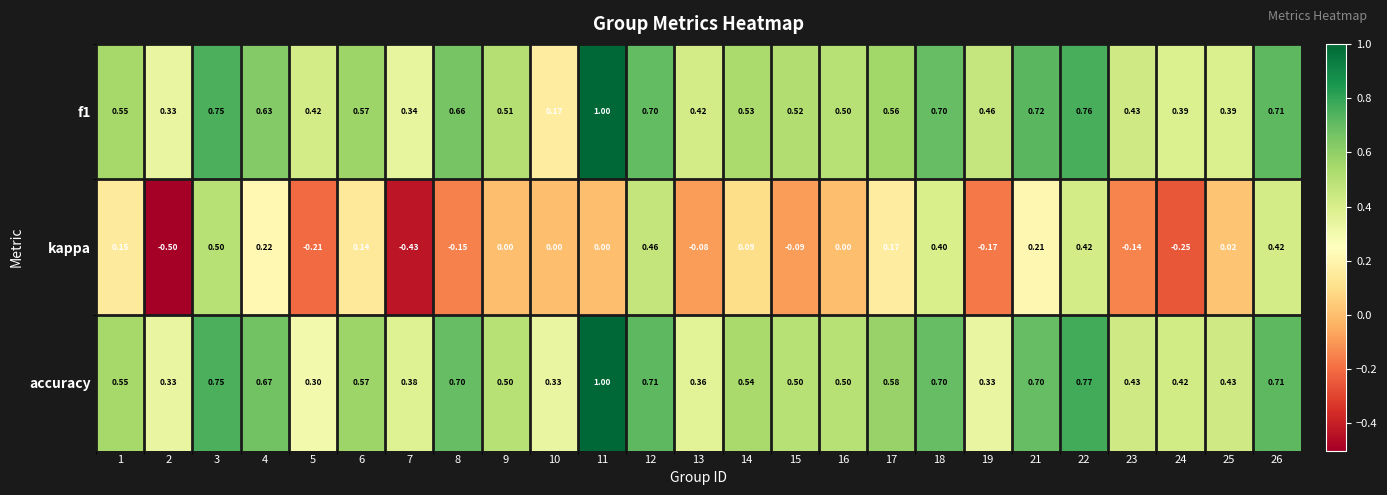

Is the value of accuracy at 7 greater than the value of kappa at 13?

Yes